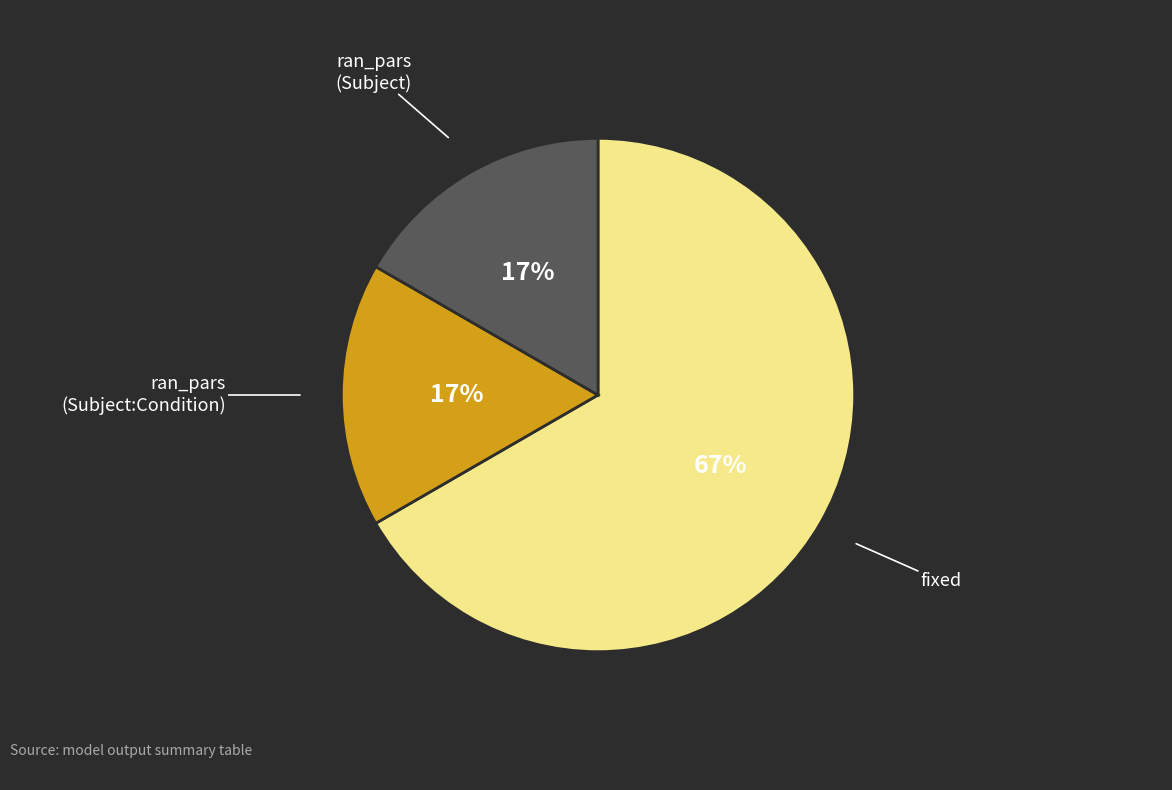

How many segments does this pie chart have?

3